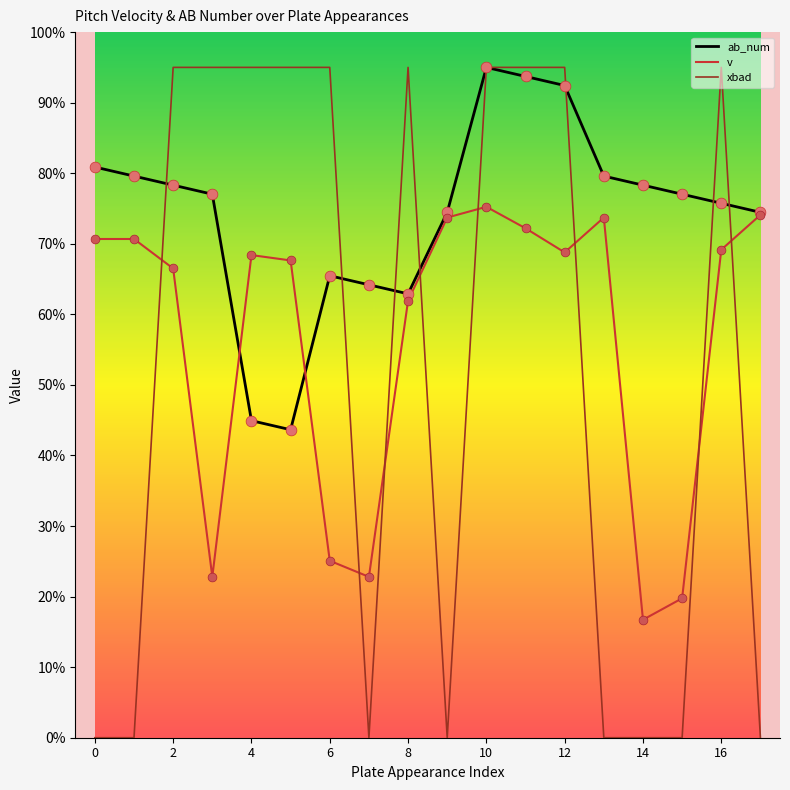

Which series has the largest total across all categories?

ab_num